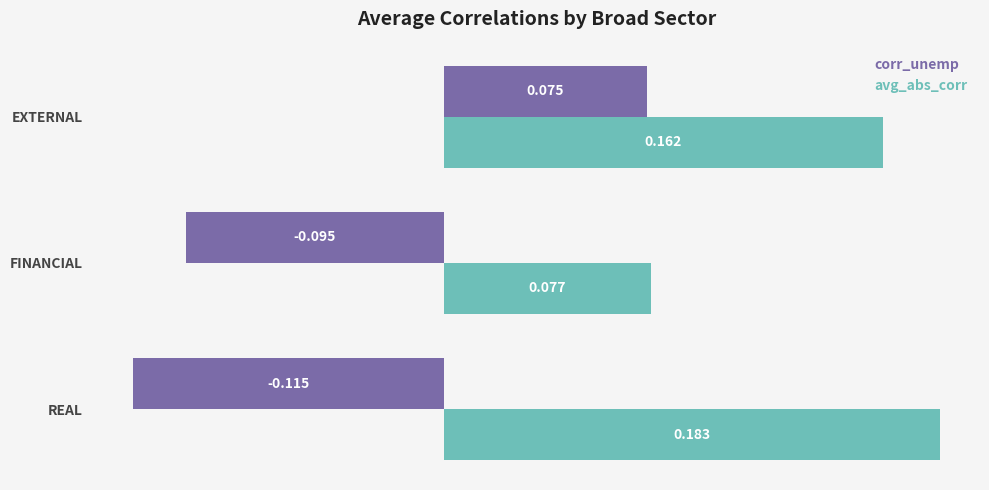

At which label does avg_abs_corr reach its peak?

REAL